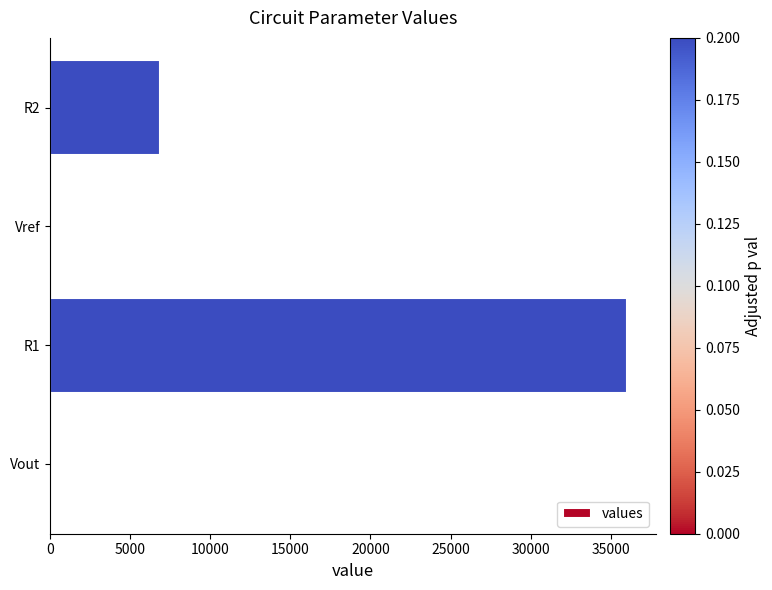

At which category does the chart reach its peak across all series?

R1